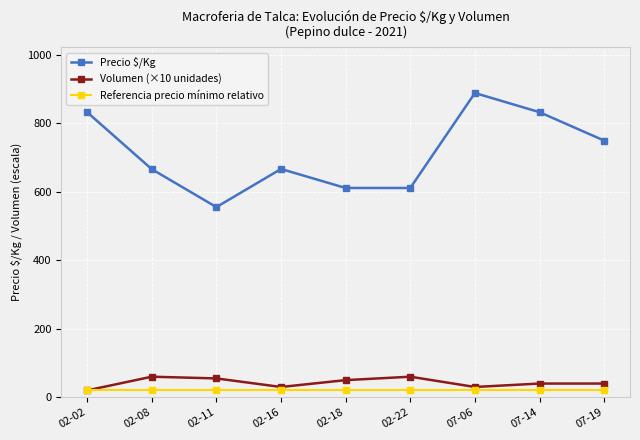

What is the sum of all Precio $/Kg values?

6417.2